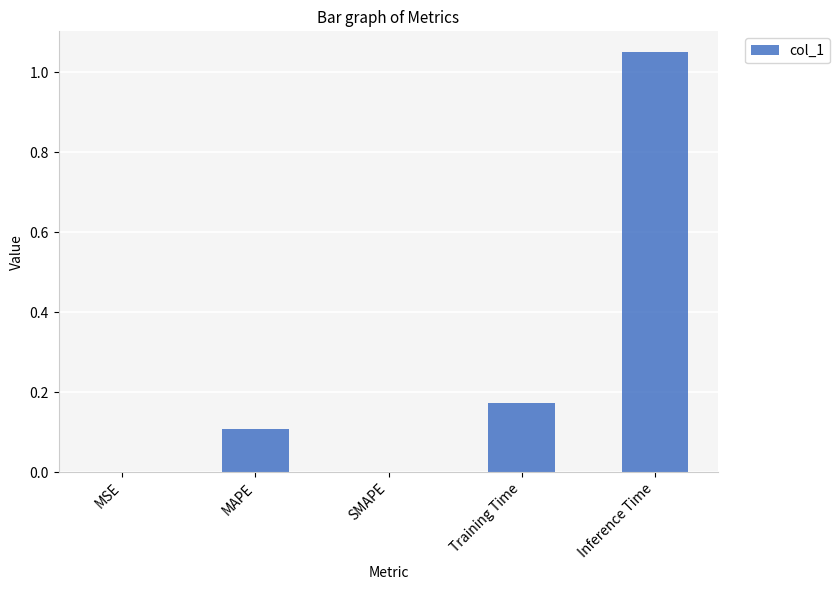

What is the sum of the values at Training Time and Inference Time?

1.2